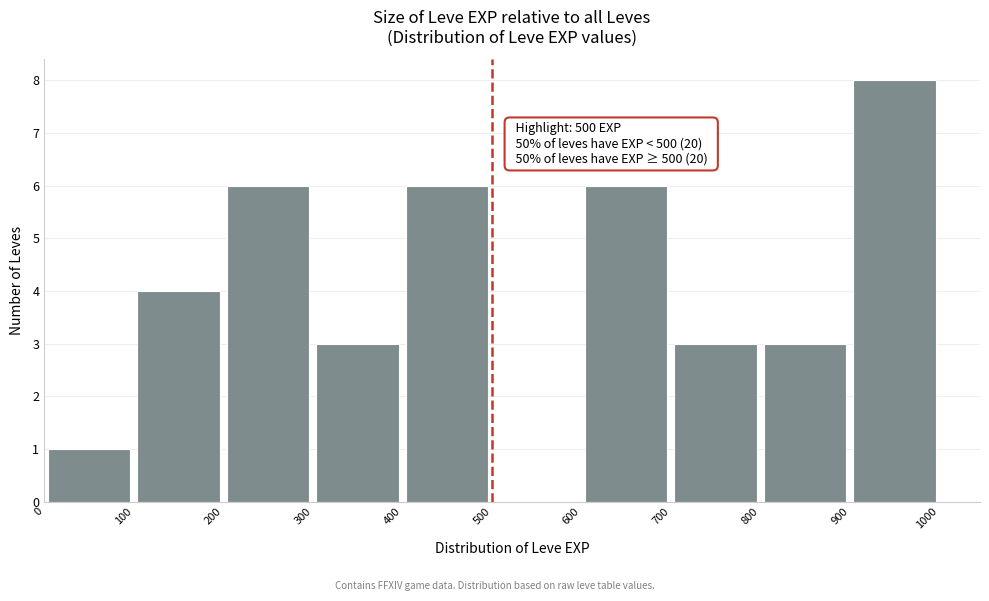

Over which range of the x-axis is the bar tallest?

900 to 1000